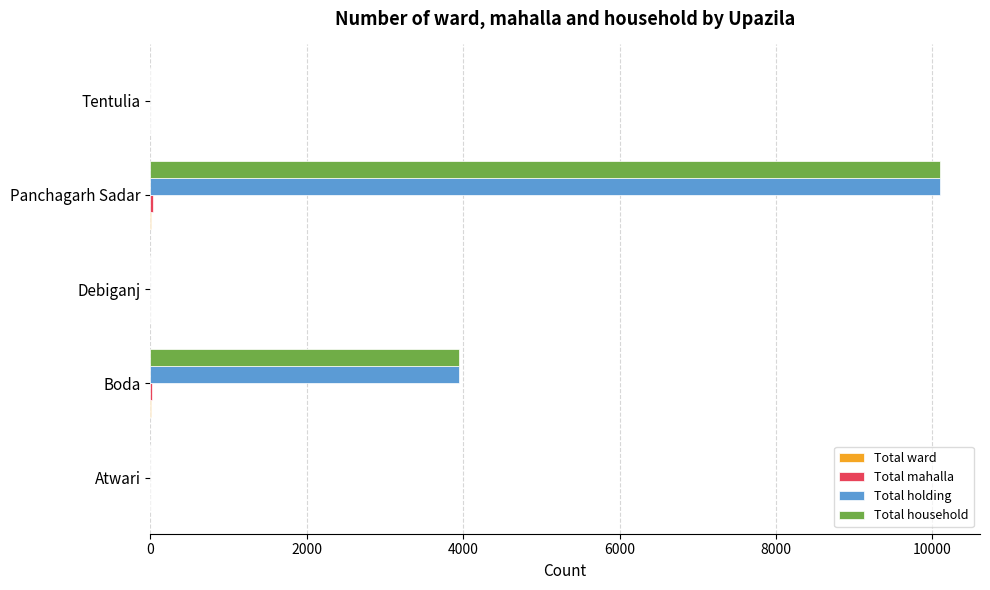

The Total household series shows 3253 at Tentulia. True or false?

False